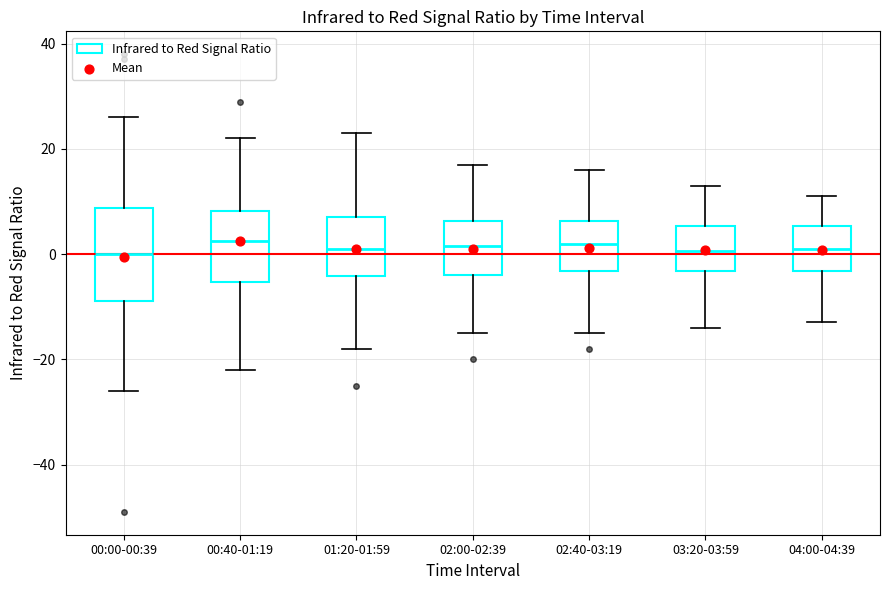

Reading left to right, read every box against the y-axis: the position of its median line, the range the box covers, and the ends of its whiskers. The values are not printed on the chart, so give them approximately, as read against the axis.

00:00-00:39: median 0, box -8 to 8, whiskers -26 to 26
00:40-01:19: median 2, box -6 to 8, whiskers -22 to 22
01:20-01:59: median 2, box -4 to 8, whiskers -18 to 24
02:00-02:39: median 2, box -4 to 6, whiskers -14 to 18
02:40-03:19: median 2, box -4 to 6, whiskers -14 to 16
03:20-03:59: median 0, box -4 to 6, whiskers -14 to 14
04:00-04:39: median 2, box -4 to 6, whiskers -12 to 12